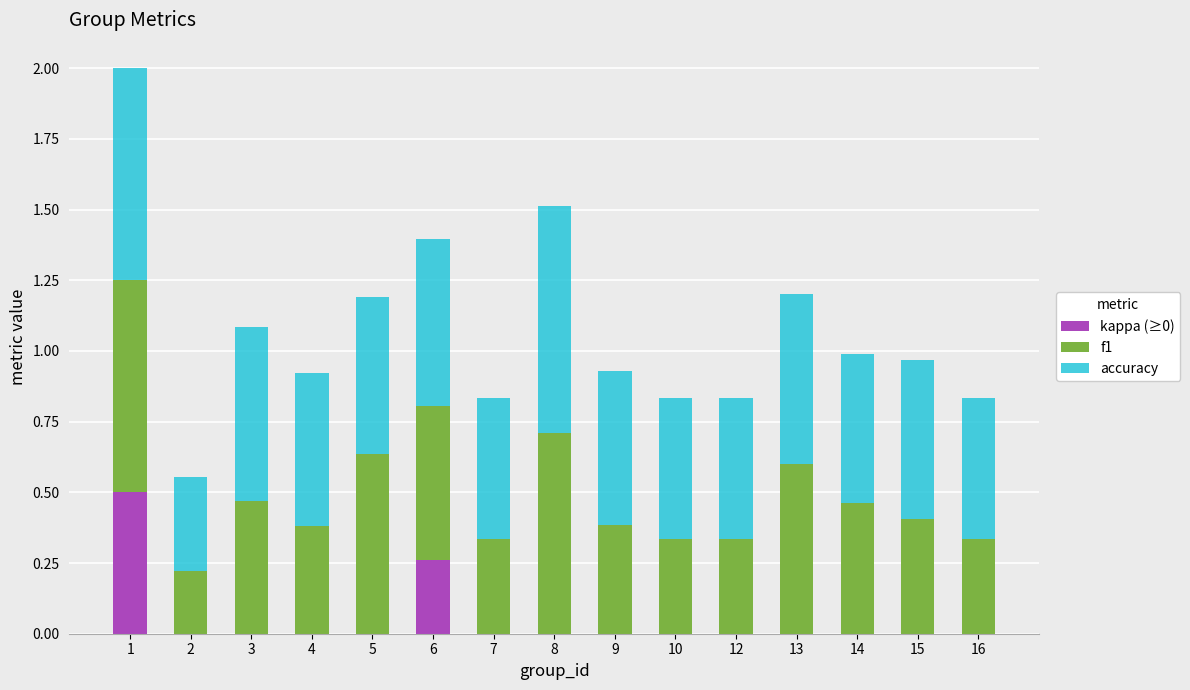

The kappa (≥0) series shows 0.0 at 9. True or false?

True